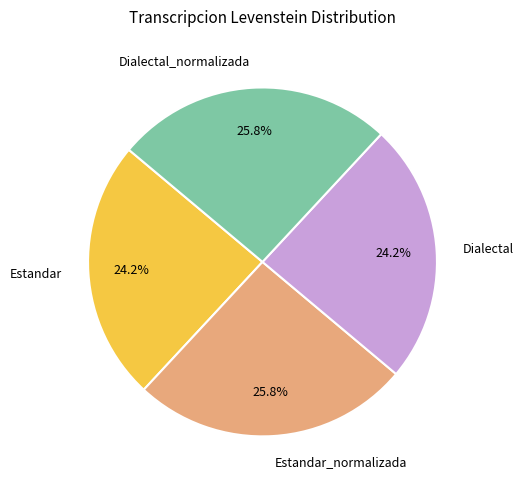

The Estandar slice represents 24% of the pie. True or false?

True